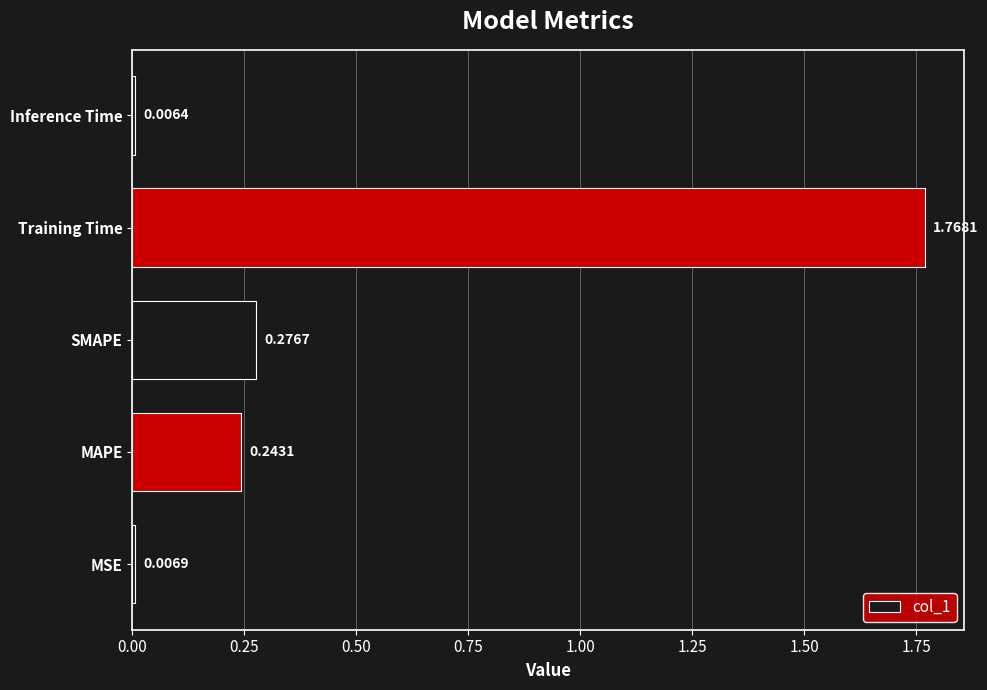

Count the number of categories in the chart.

5